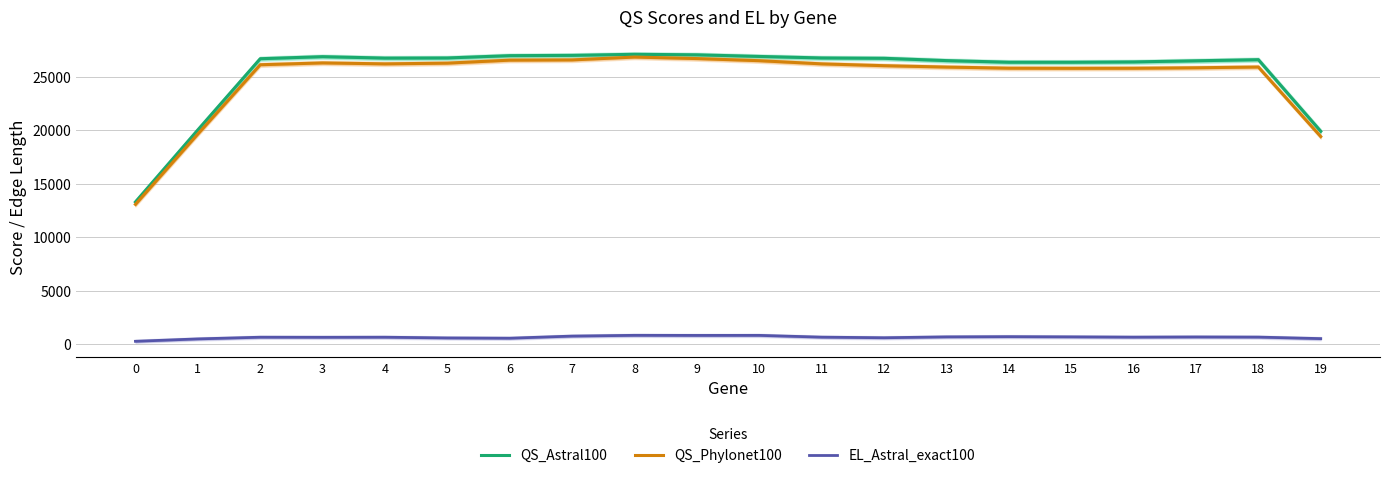

How many values in the QS_Astral100 series are below 26728?

10